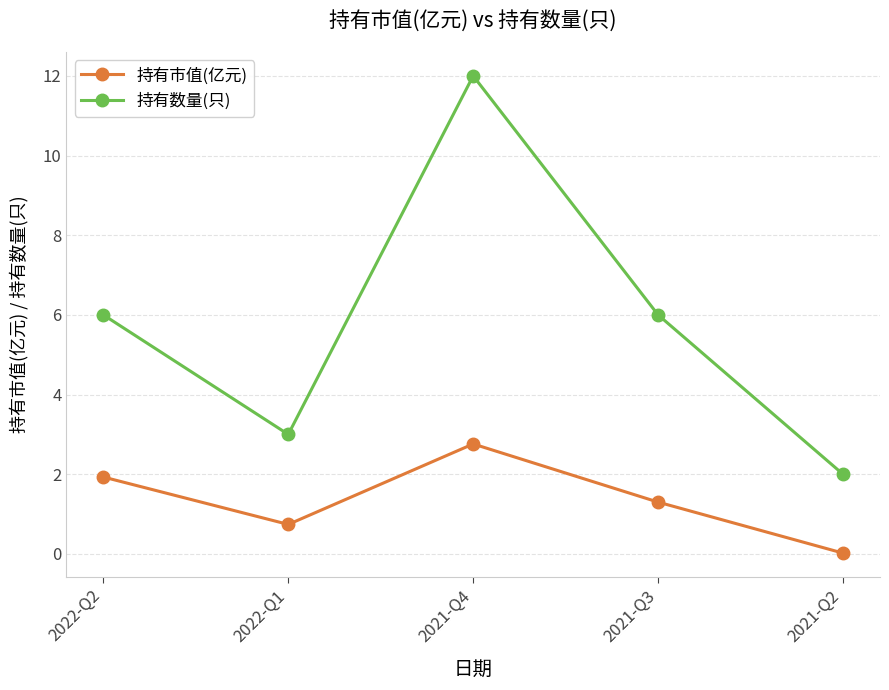

What is the value of the 持有数量(只) point at the 3rd from the left?

12.0